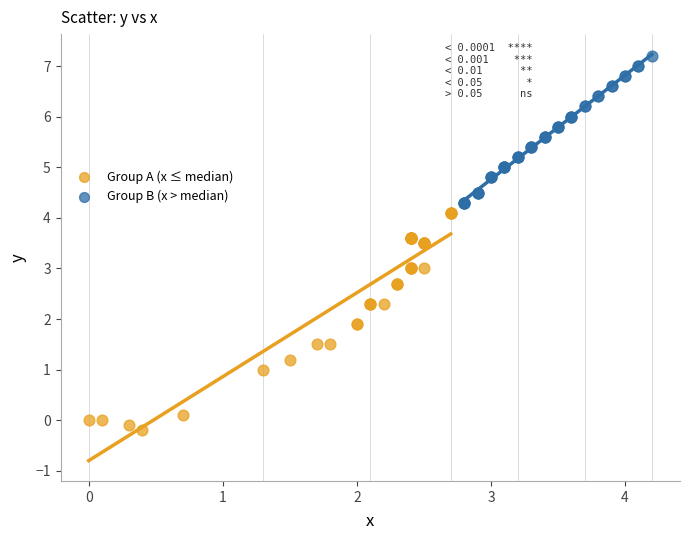

Which series reaches the maximum Y coordinate?

Group B (x > median)